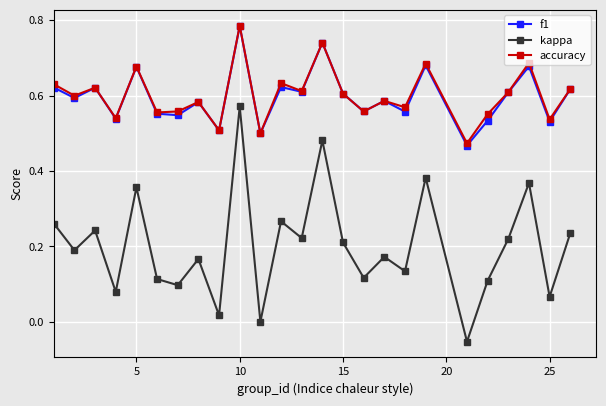

What are all the series names shown in the legend?

f1, kappa, accuracy